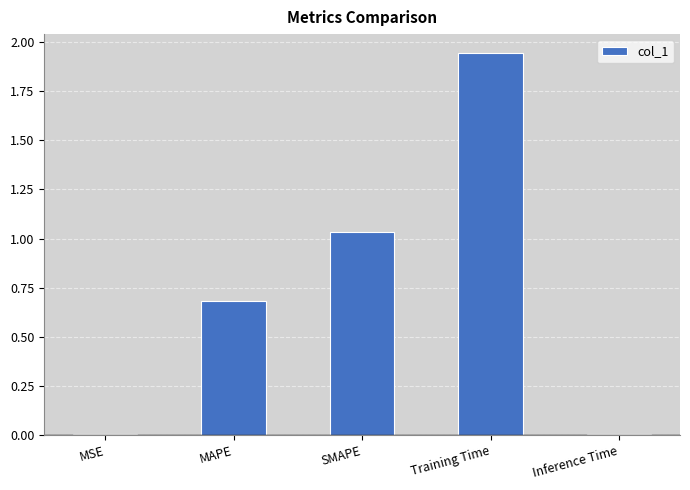

True or false: the data shows 0.6 at Training Time.

False